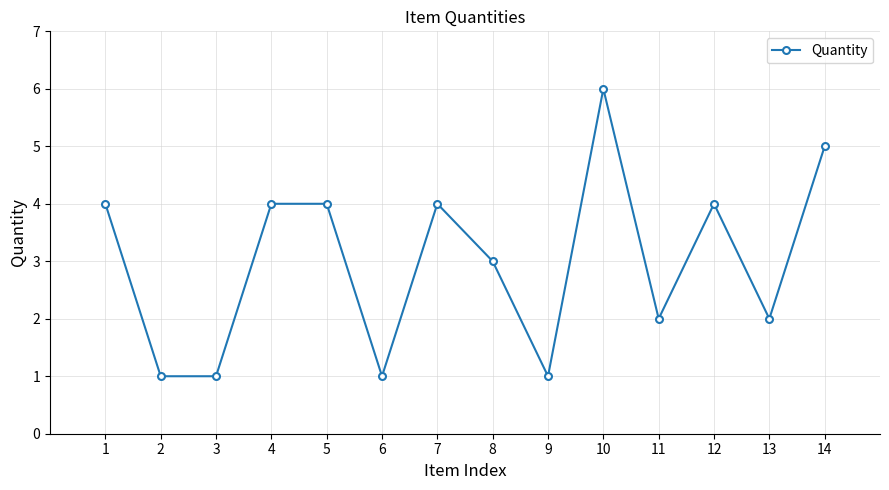

What is the sum of the values at 10 and 13?

8